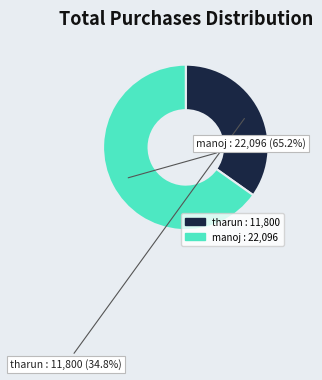

Do tharun and manoj together represent more than half of the pie?

Yes